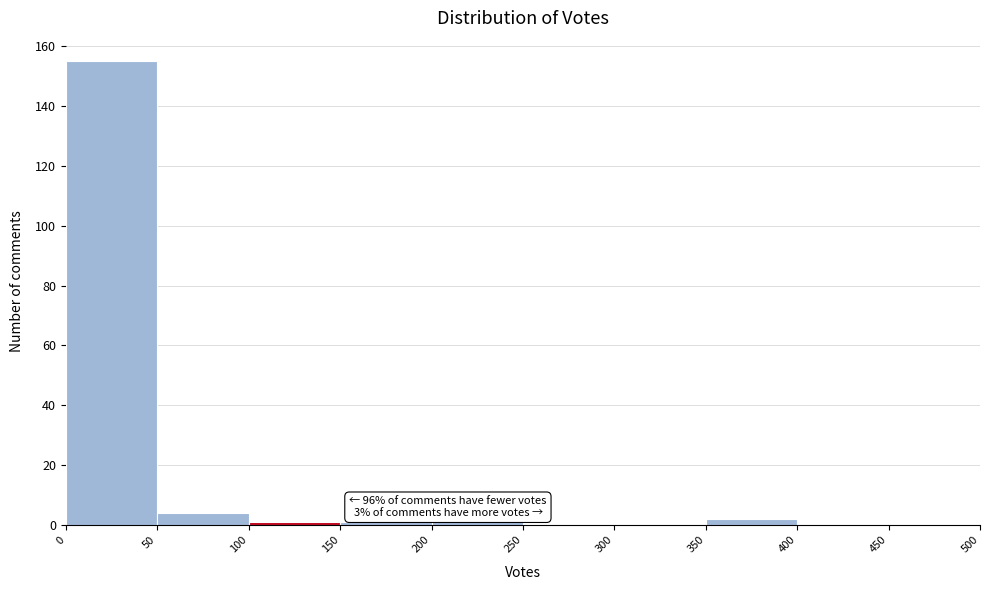

Which range on the x-axis has the tallest bar?

0 to 50